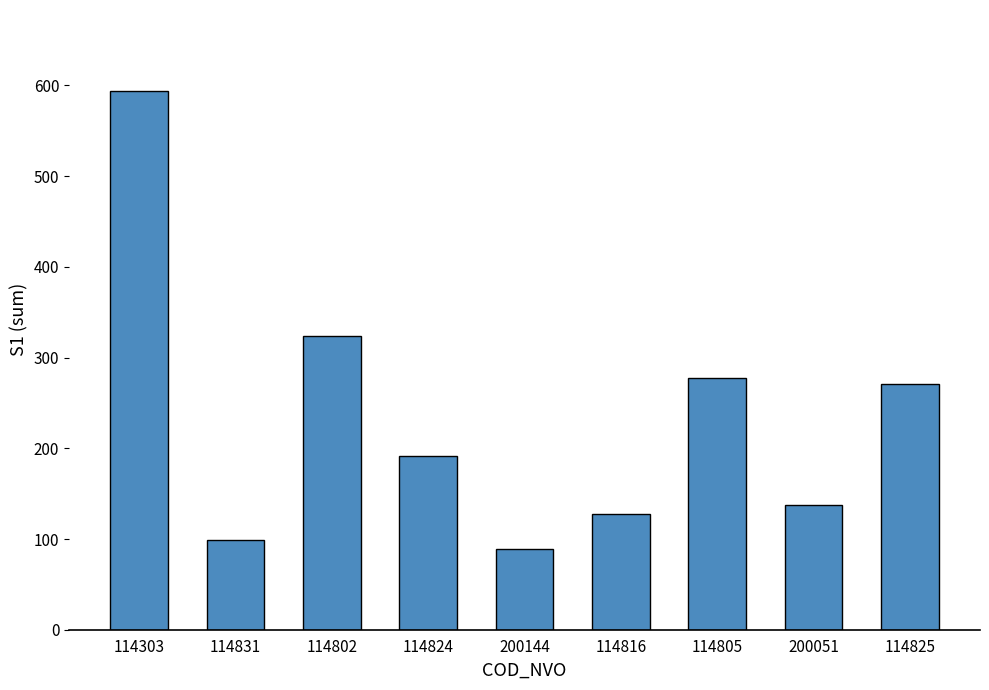

How many categories are shown in the chart?

9